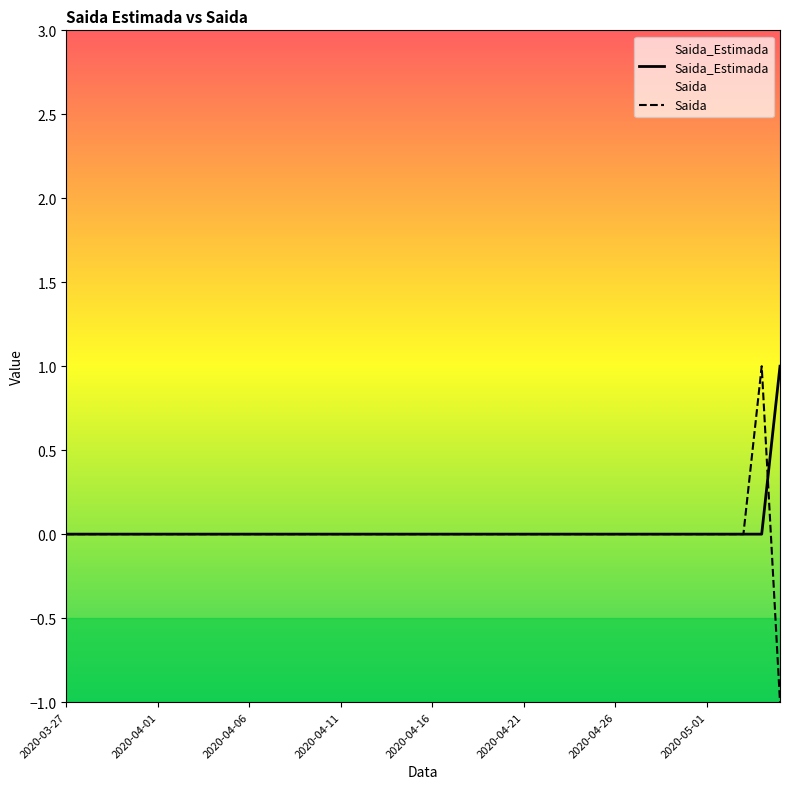

True or false: Saida and Saida_Estimada intersect in this chart.

True